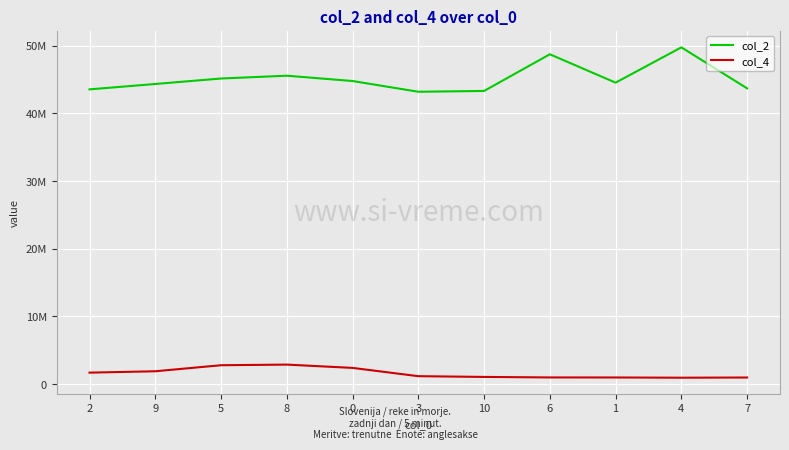

What are all the series names shown in the legend?

col_2, col_4